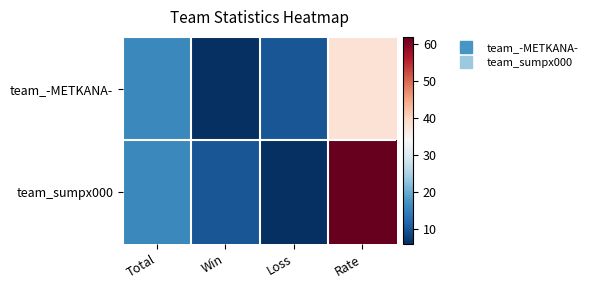

Reading left to right, transcribe all the data shown in this chart.

team_-METKANA-: Total=16	Win=6	Loss=10	Rate=38
team_sumpx000: Total=16	Win=10	Loss=6	Rate=62